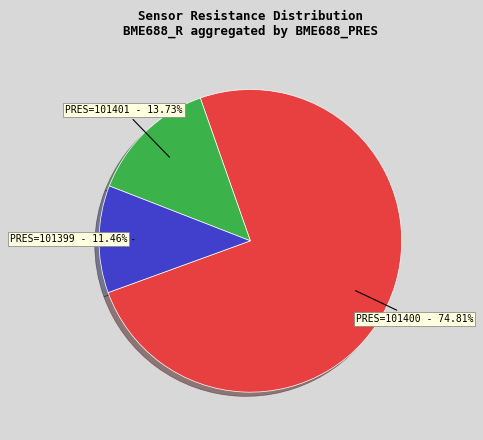

Count the number of slices in the pie.

3